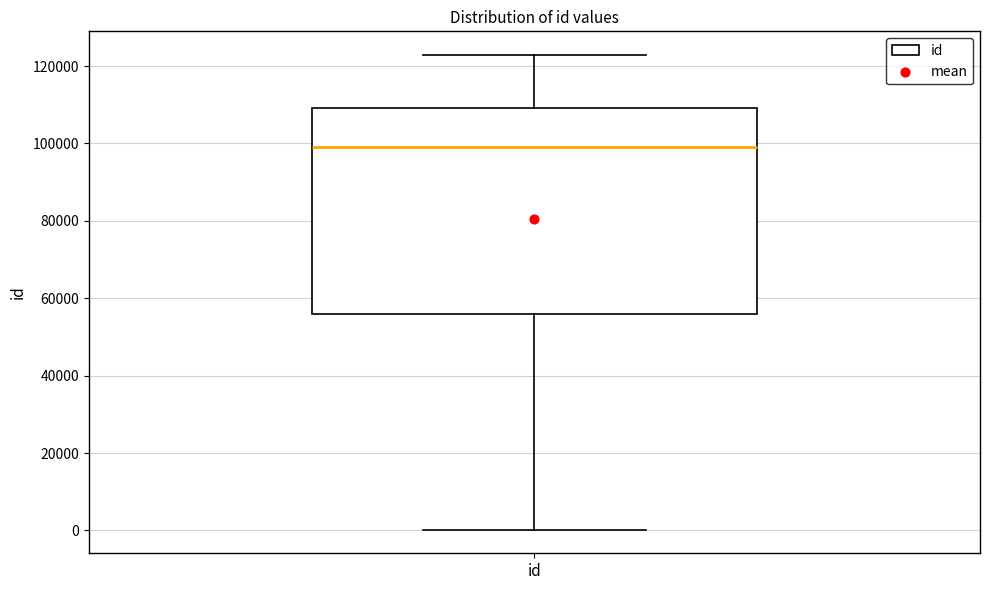

Where does the upper whisker of the box for id end on the y-axis? The values are not printed on the chart, so give them approximately, as read against the axis.

122000